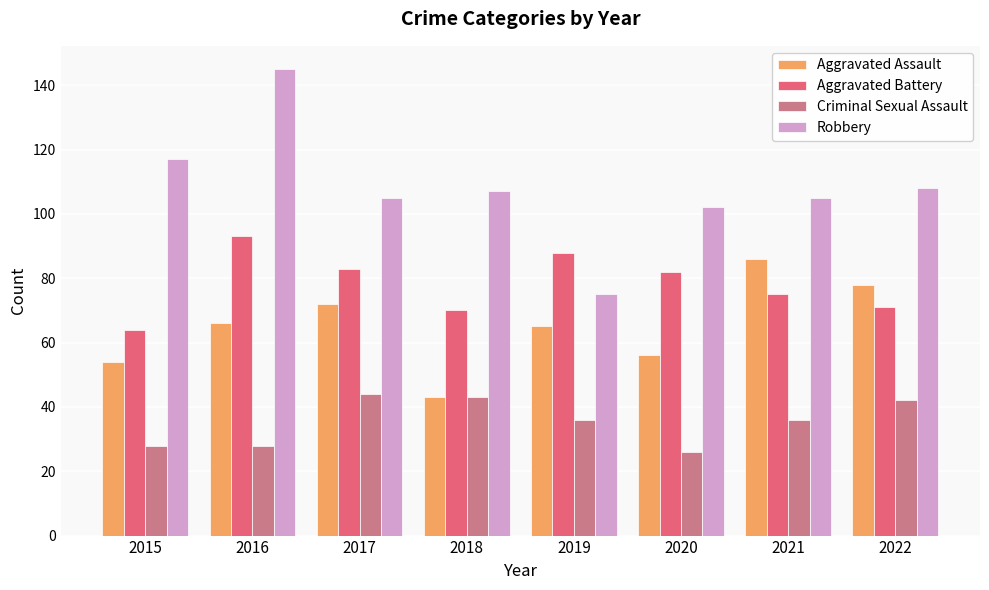

How many data points does each series have?

8